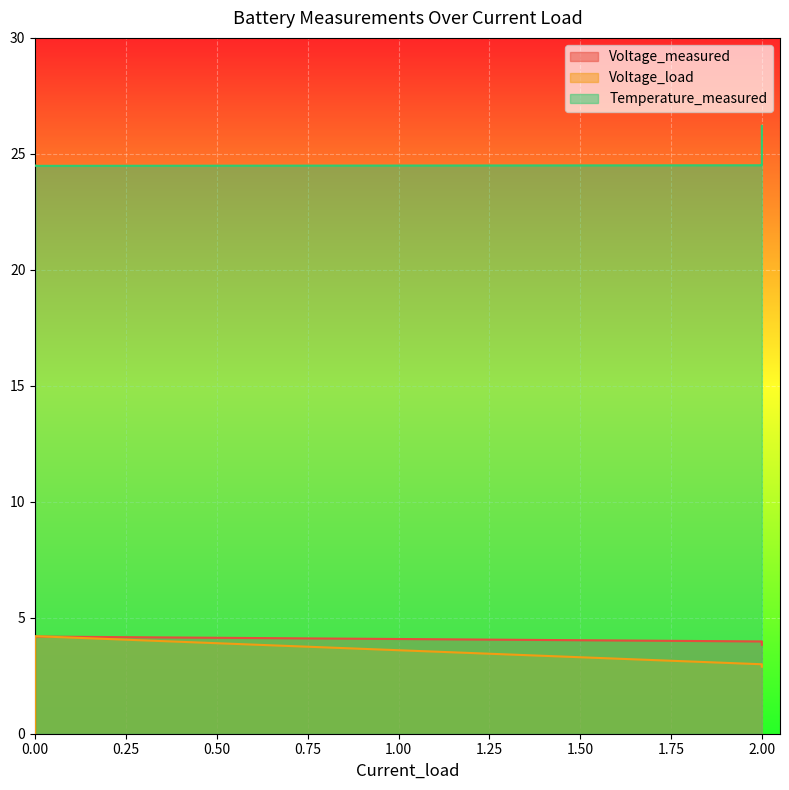

What is the label of the 18th point from the right?

2.0